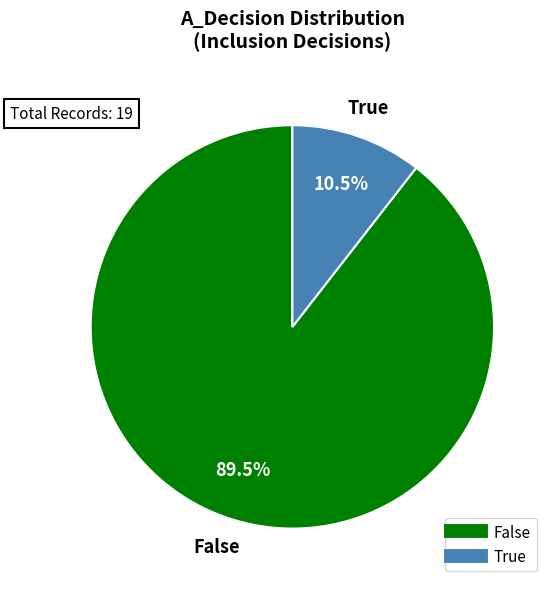

Between True and False, which is larger?

False